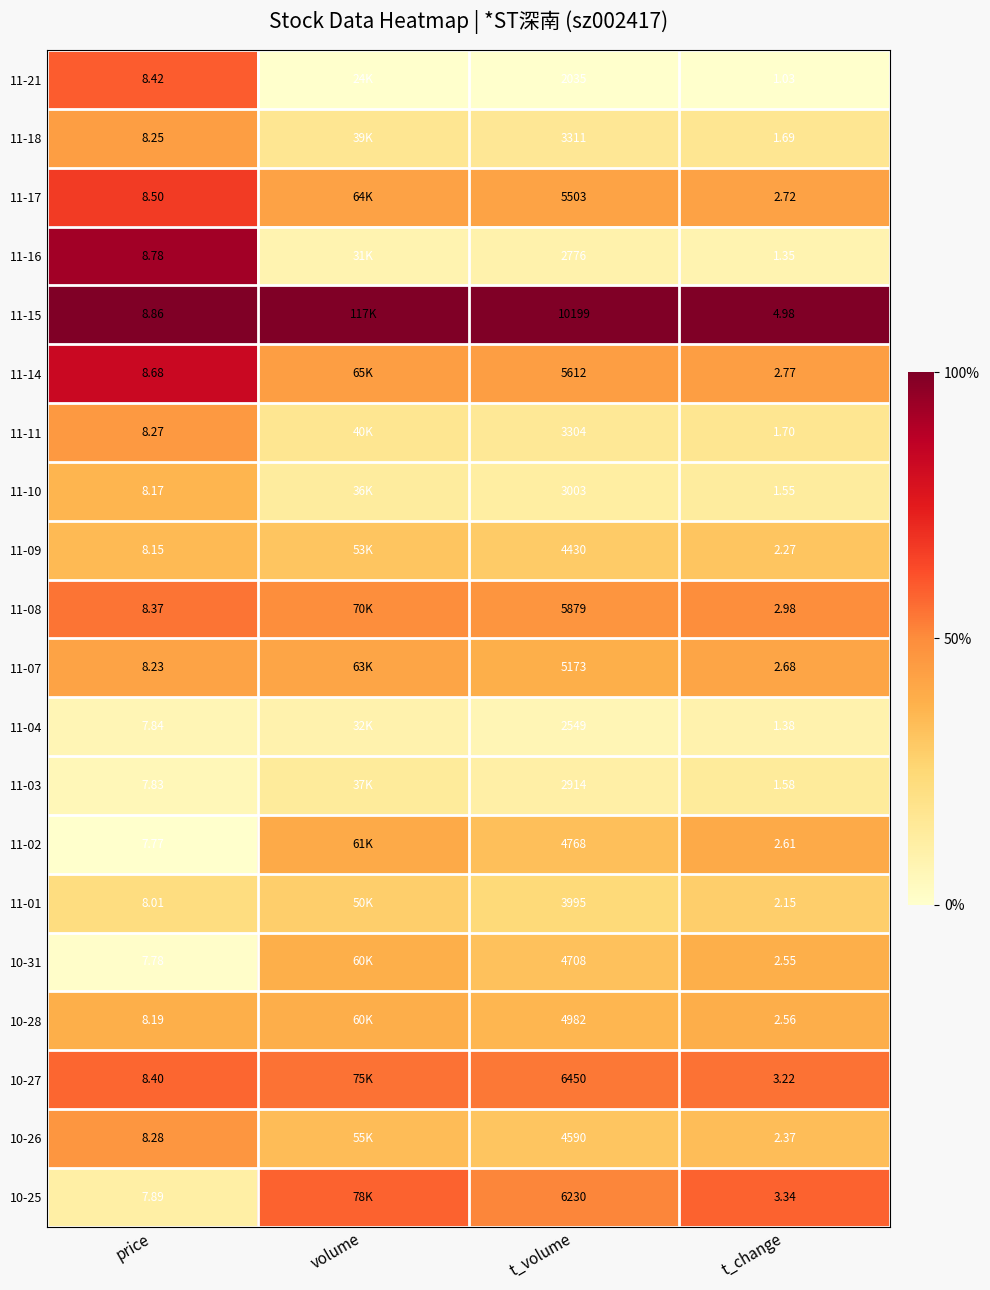

Is the value of 11-07 at t_change greater than the value of 11-11 at t_volume?

No